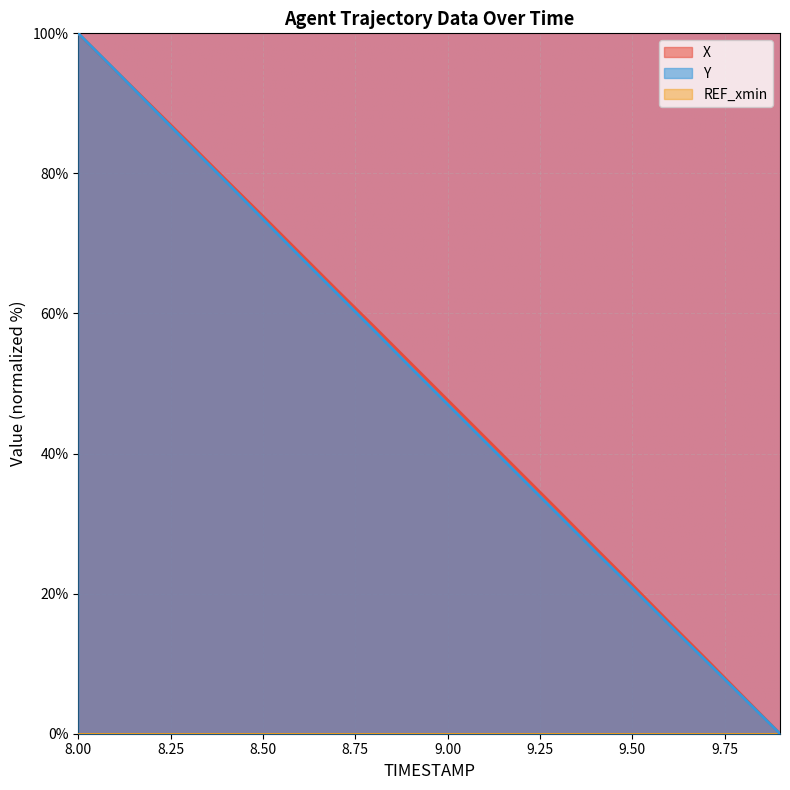

True or false: X has a value of 63.4 at 8.7.

True